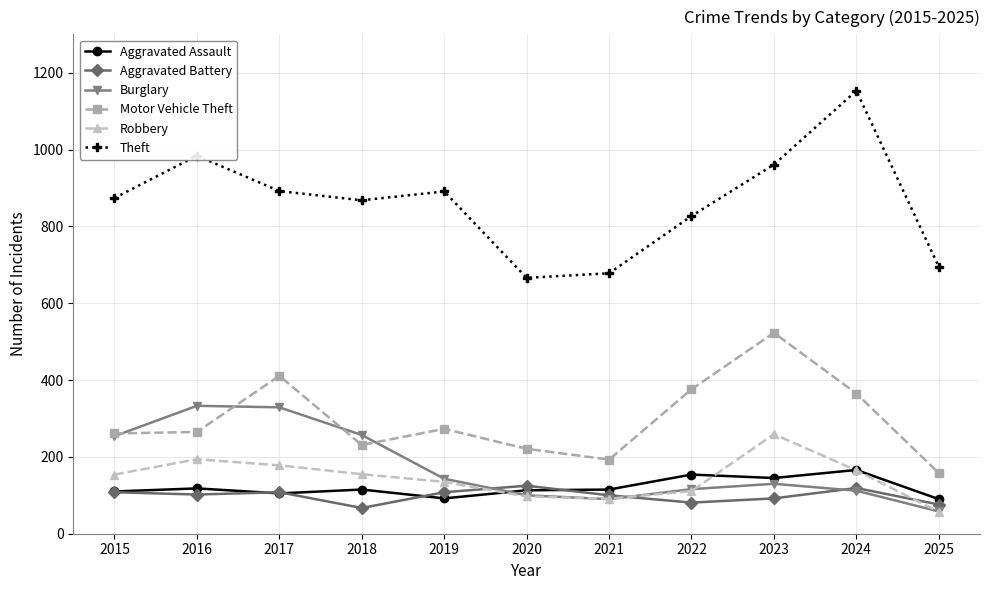

How many times do Aggravated Assault and Burglary cross each other?

1